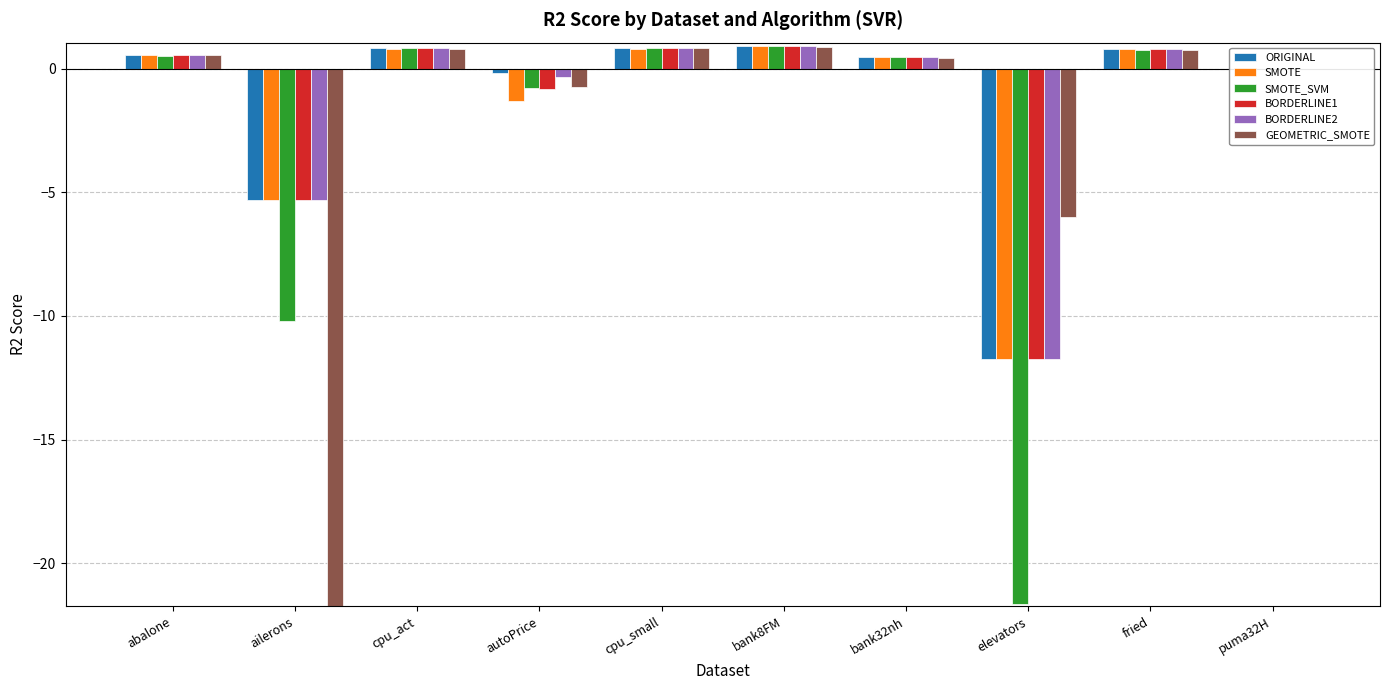

Reading left to right, transcribe all the data shown in this chart.

ORIGINAL: 0.5	-5.3	0.8	-0.2	0.8	0.9	0.5	-11.7	0.8	-0.0
SMOTE: 0.5	-5.3	0.8	-1.3	0.8	0.9	0.5	-11.7	0.8	-0.0
SMOTE_SVM: 0.5	-10.2	0.8	-0.8	0.8	0.9	0.5	-21.6	0.8	-0.0
BORDERLINE1: 0.5	-5.3	0.8	-0.8	0.8	0.9	0.5	-11.7	0.8	-0.0
BORDERLINE2: 0.5	-5.3	0.8	-0.3	0.8	0.9	0.5	-11.7	0.8	-0.0
GEOMETRIC_SMOTE: 0.5	-767.9	0.8	-0.7	0.8	0.9	0.4	-6.0	0.7	-0.0